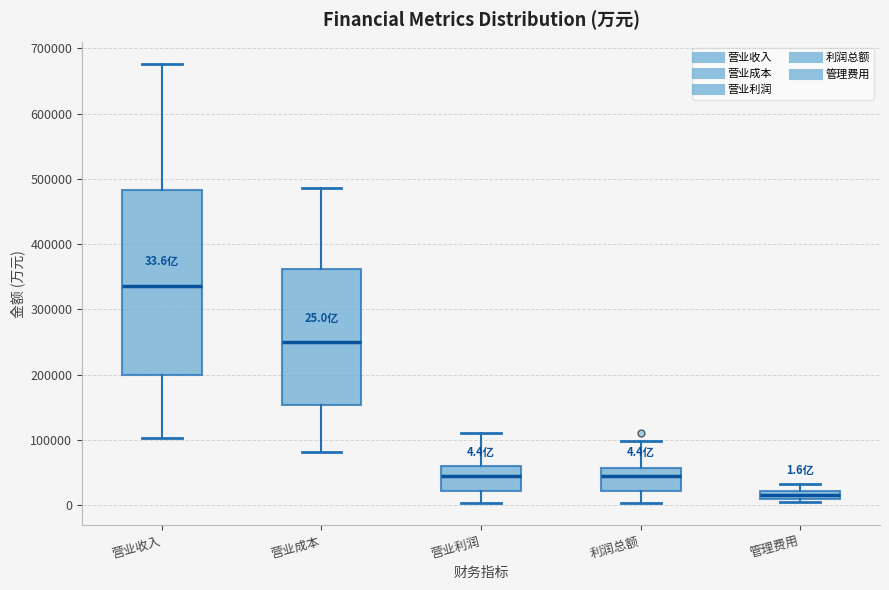

Which box has the highest median line?

营业收入